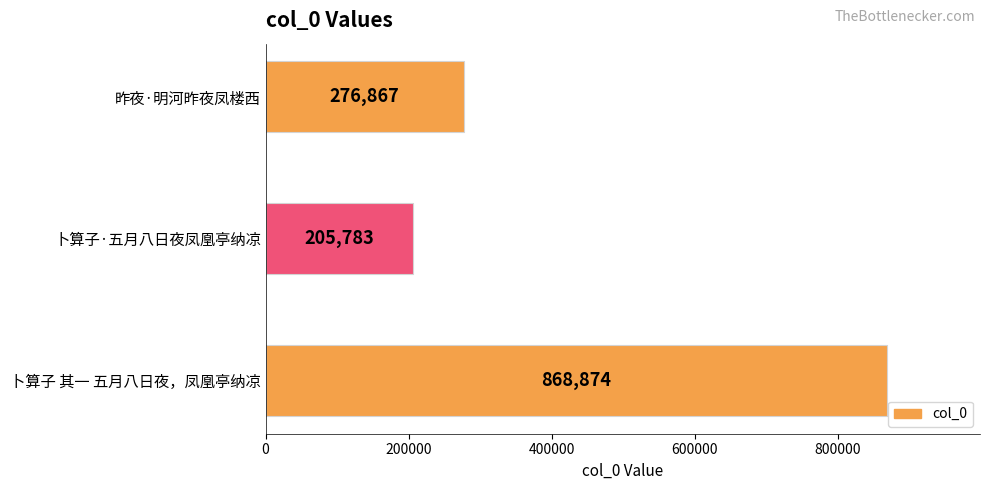

How many values are between 205783 and 868874?

3